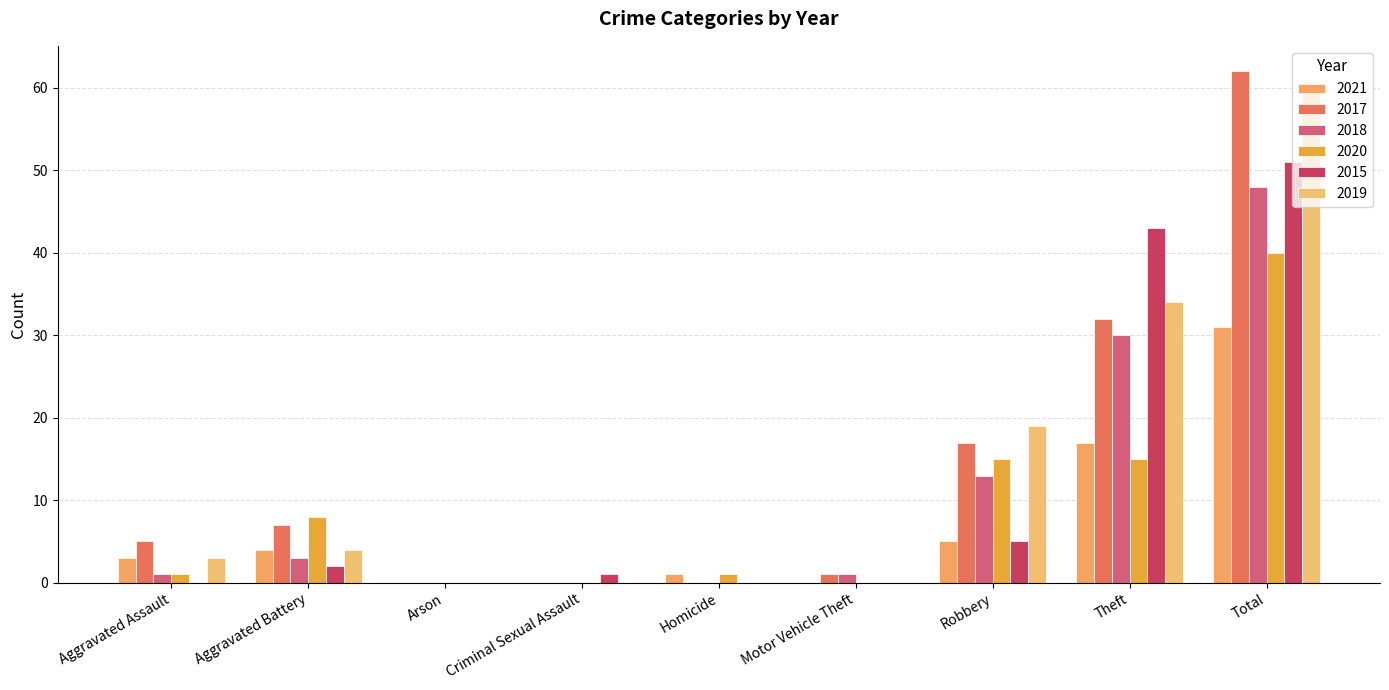

Is the value of 2017 at Homicide greater than the value of 2015 at Aggravated Battery?

No